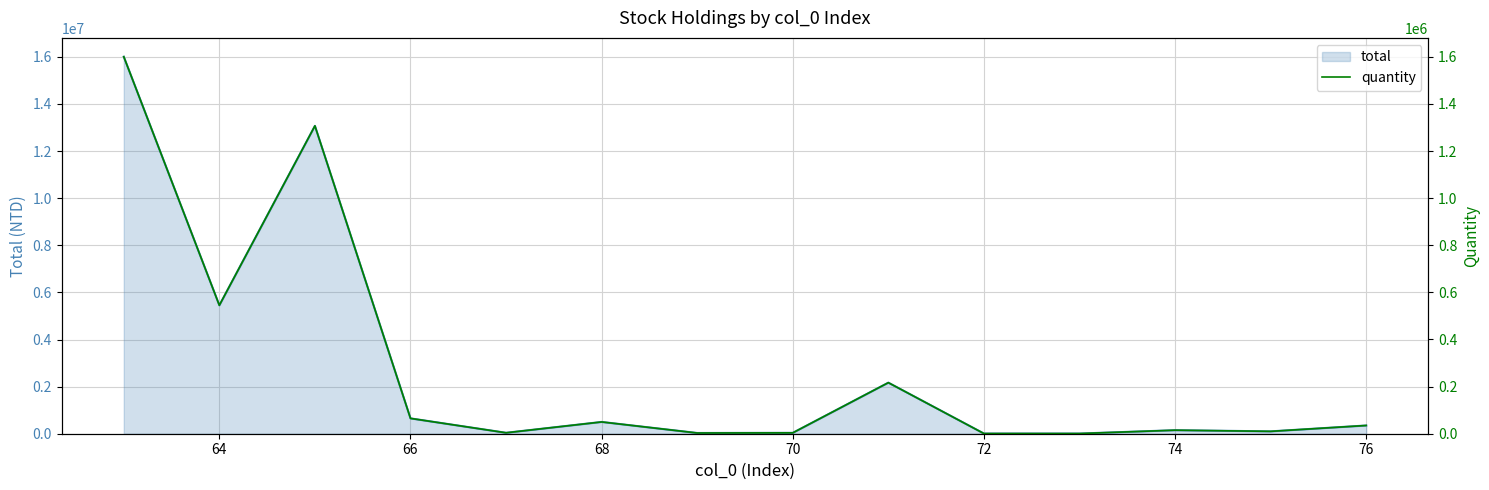

True or false: total and quantity cross at least once.

False